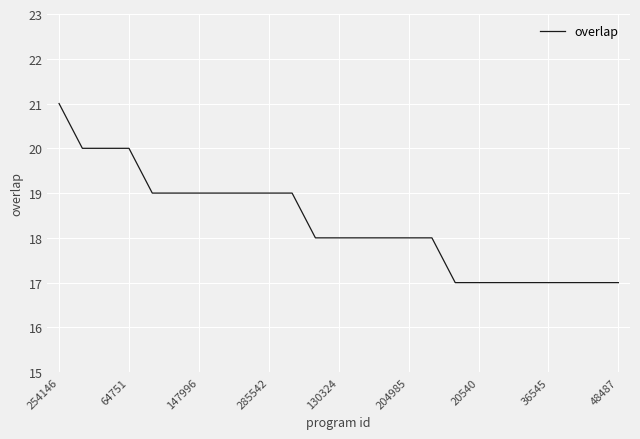

What is the minimum value shown in the chart?

17